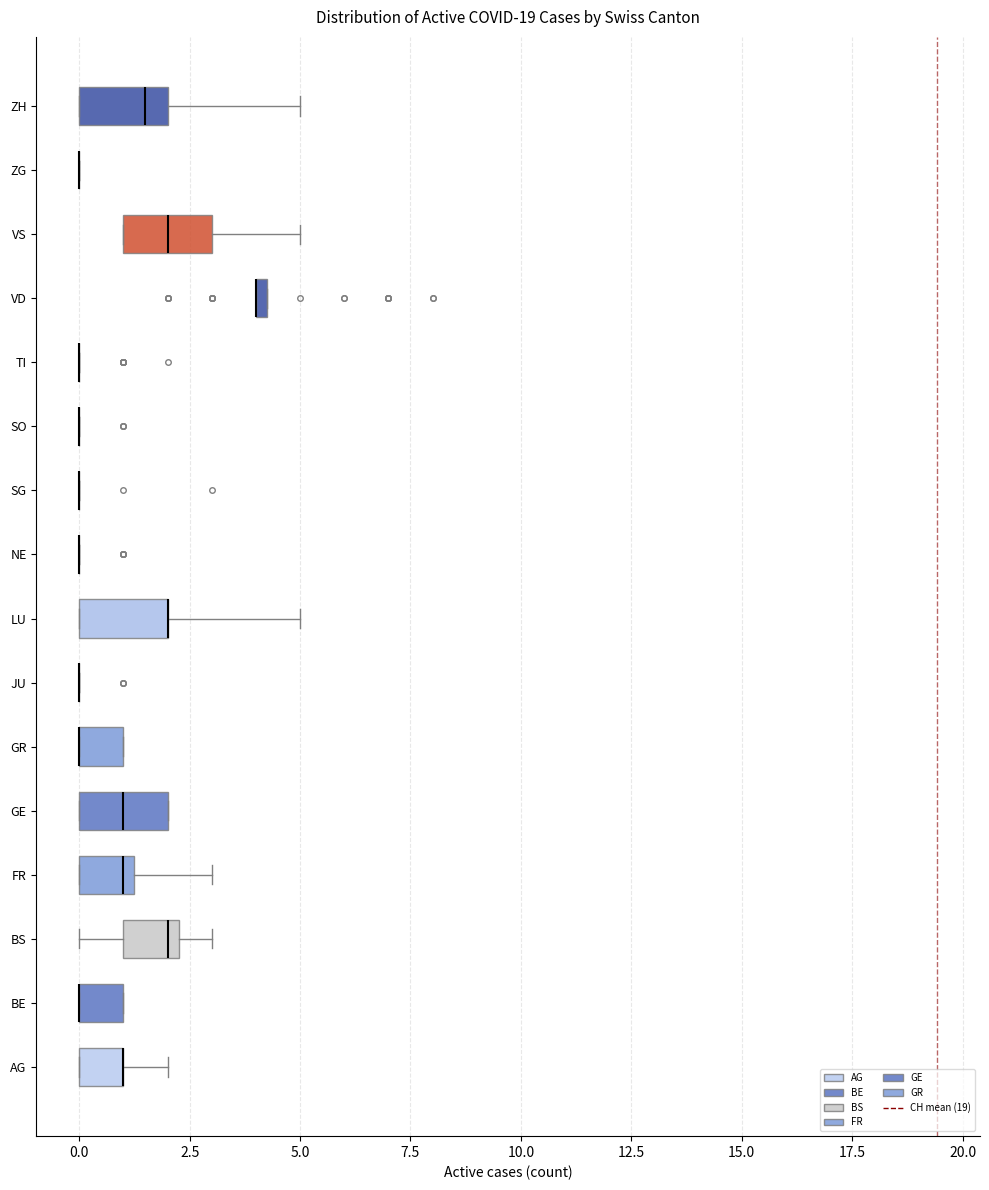

Where does the median line of the box for GE sit on the x-axis? The values are not printed on the chart, so give them approximately, as read against the axis.

1.0